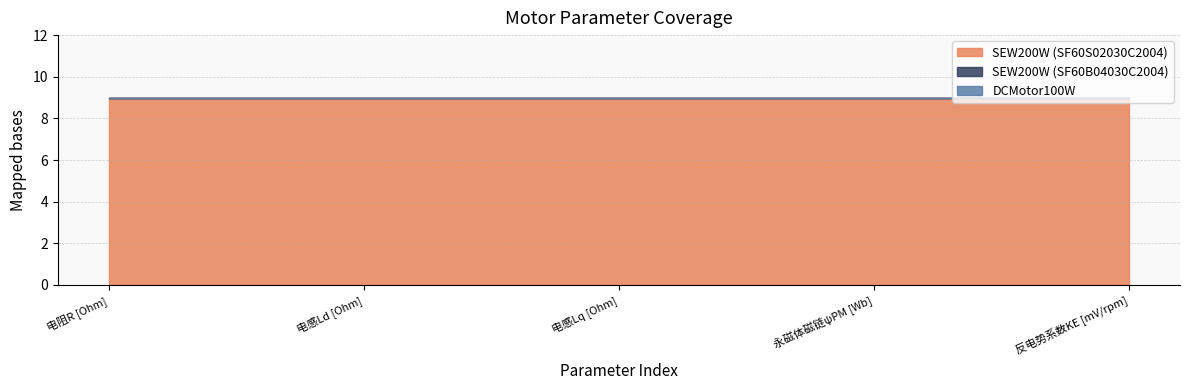

What is the difference between the highest and lowest values at 永磁体磁链ψPM [Wb]?

9